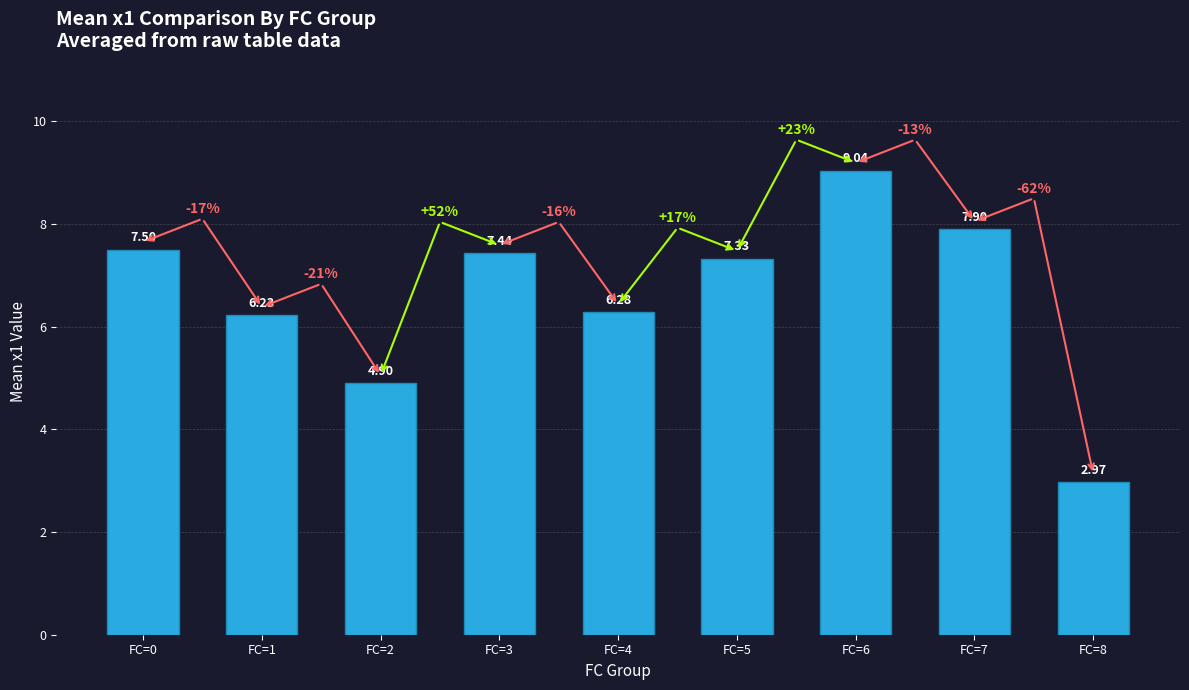

What is the ratio of the value at FC=0 to the value at FC=5?

1.0